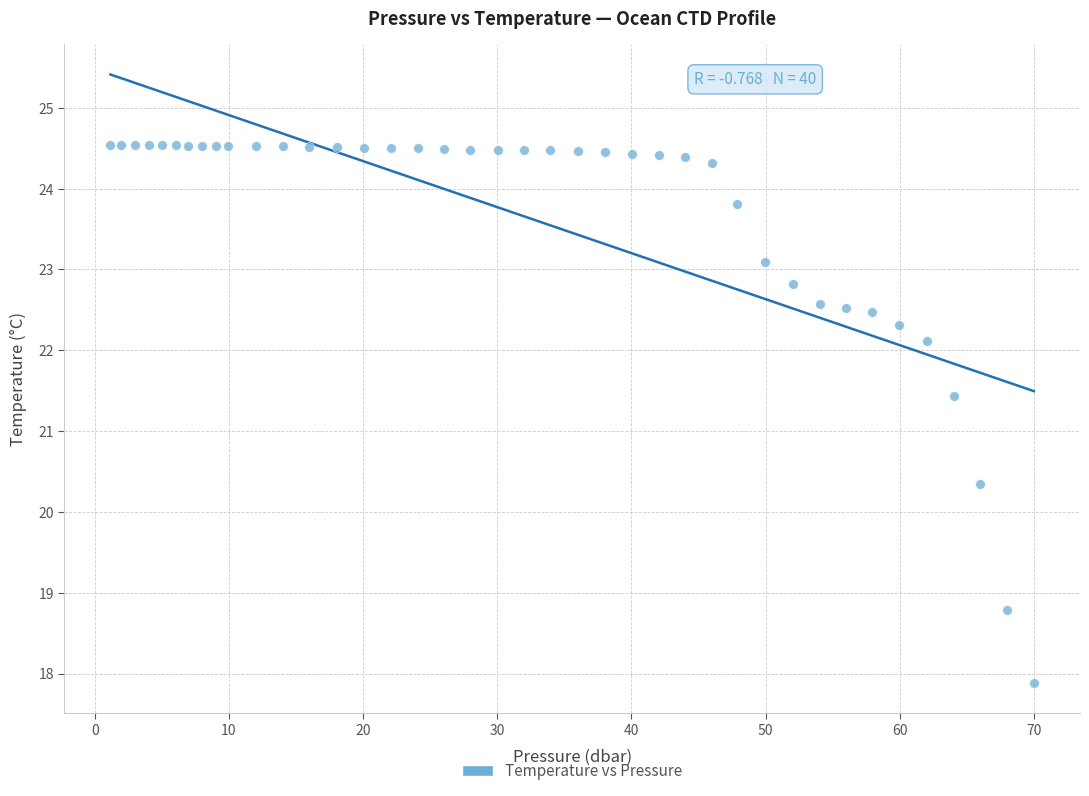

What is the range of Y values (max minus min)?

6.7